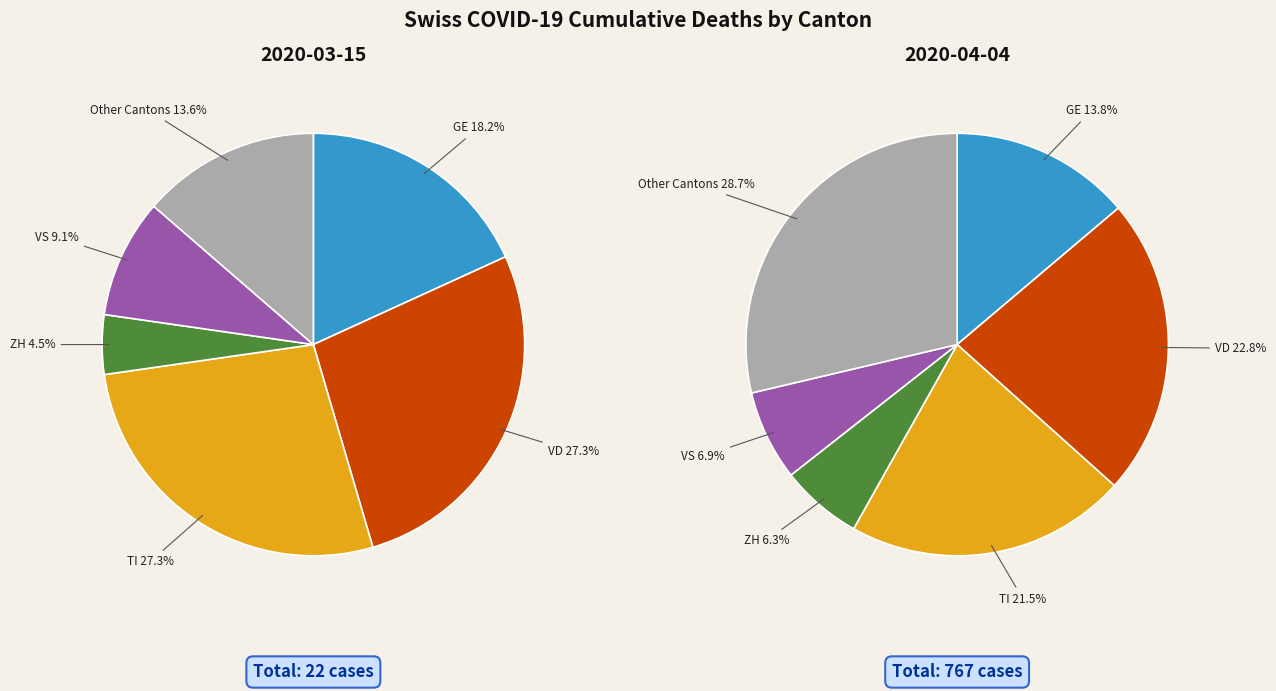

Is there a majority slice in this chart?

No